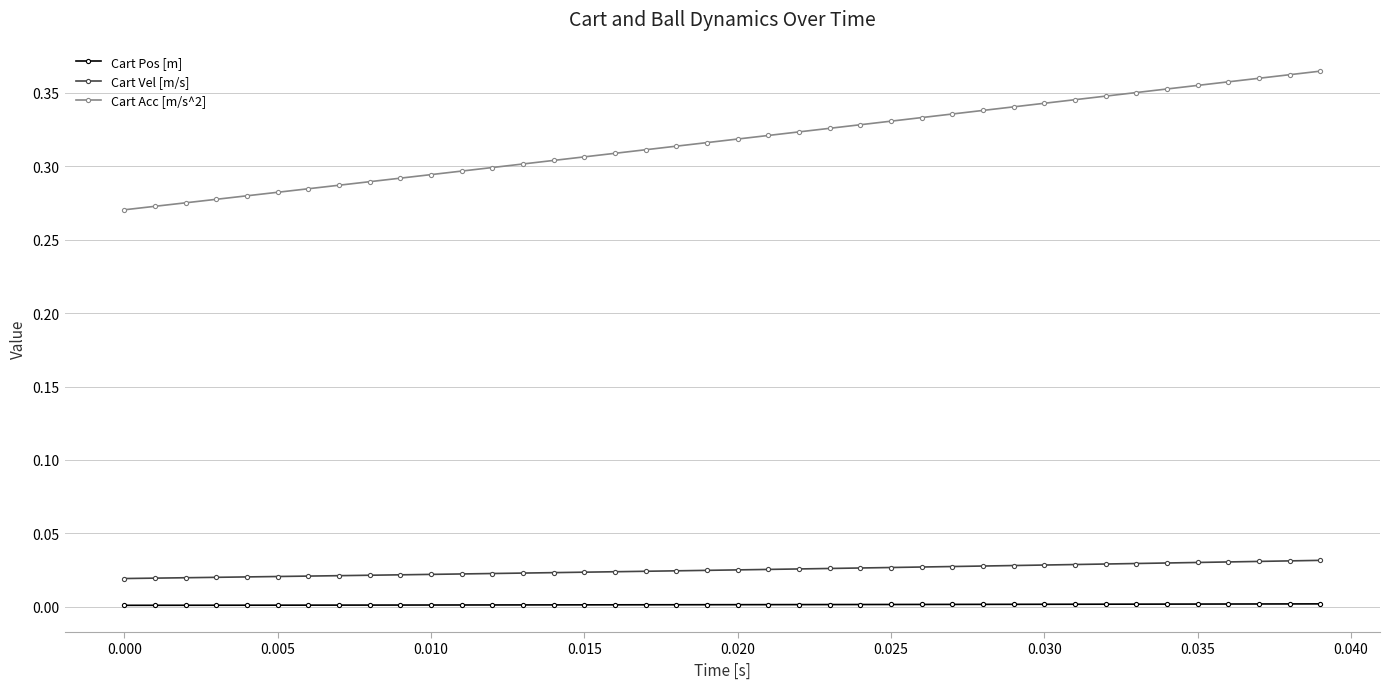

What is the sum of all Cart Acc [m/s^2] values?

12.7